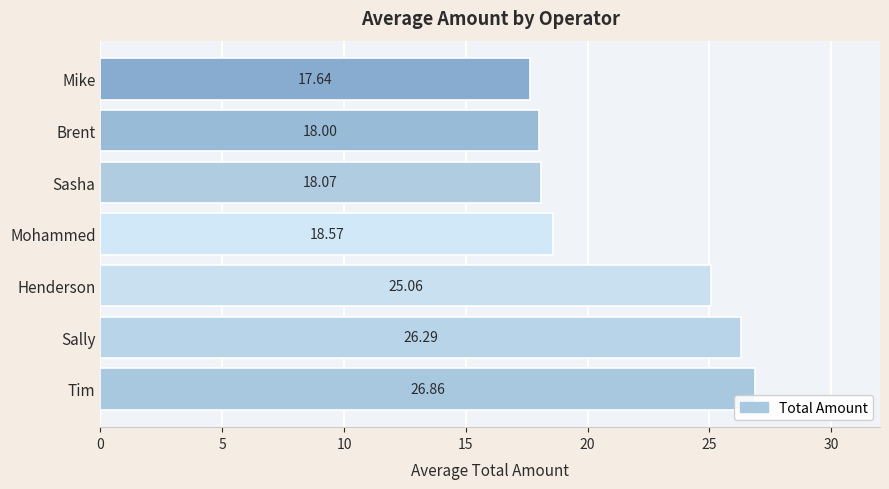

What is the sum of the values at Mohammed and Sasha?

36.6